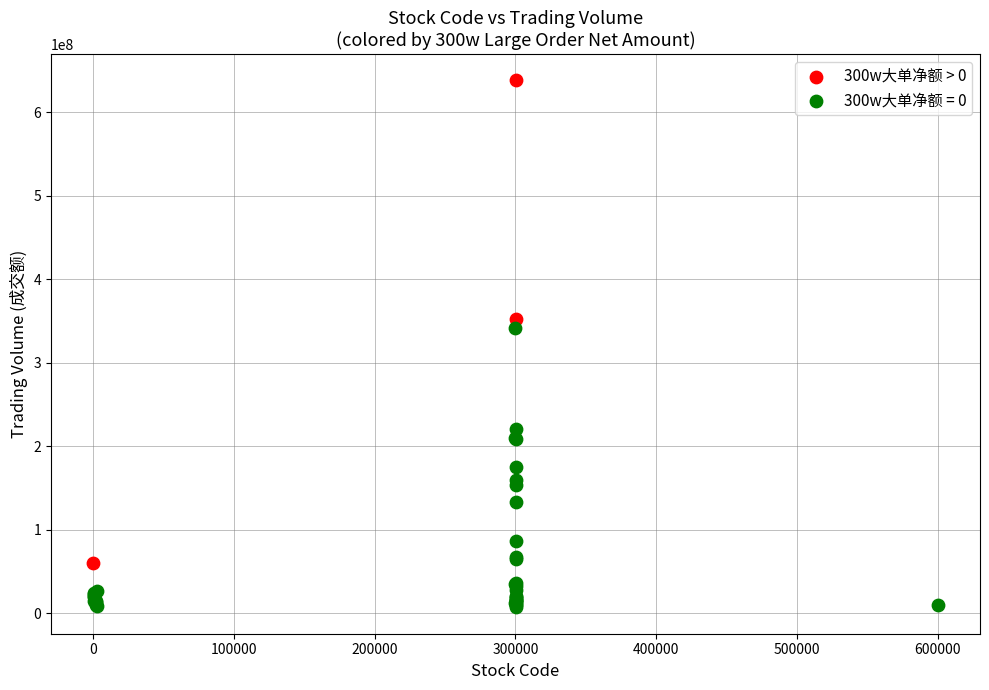

Which series reaches the minimum Y coordinate?

300w大单净额 = 0